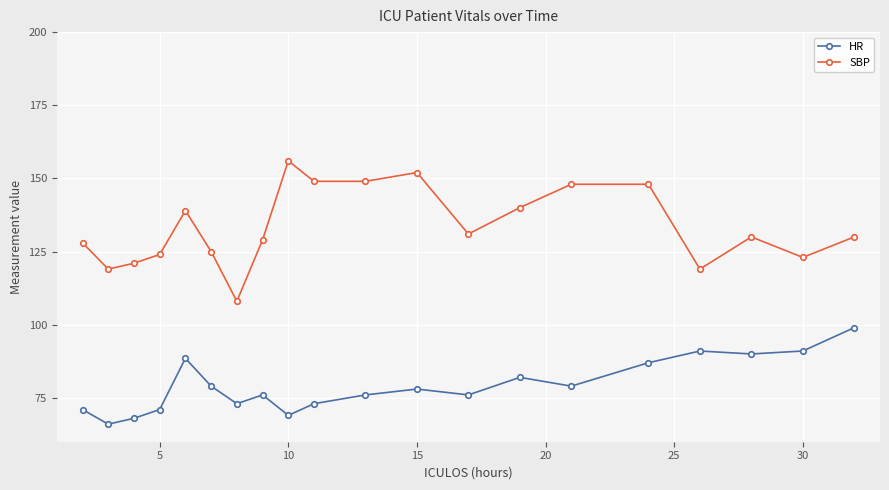

List the series in order of their peak value, lowest first.

HR, SBP